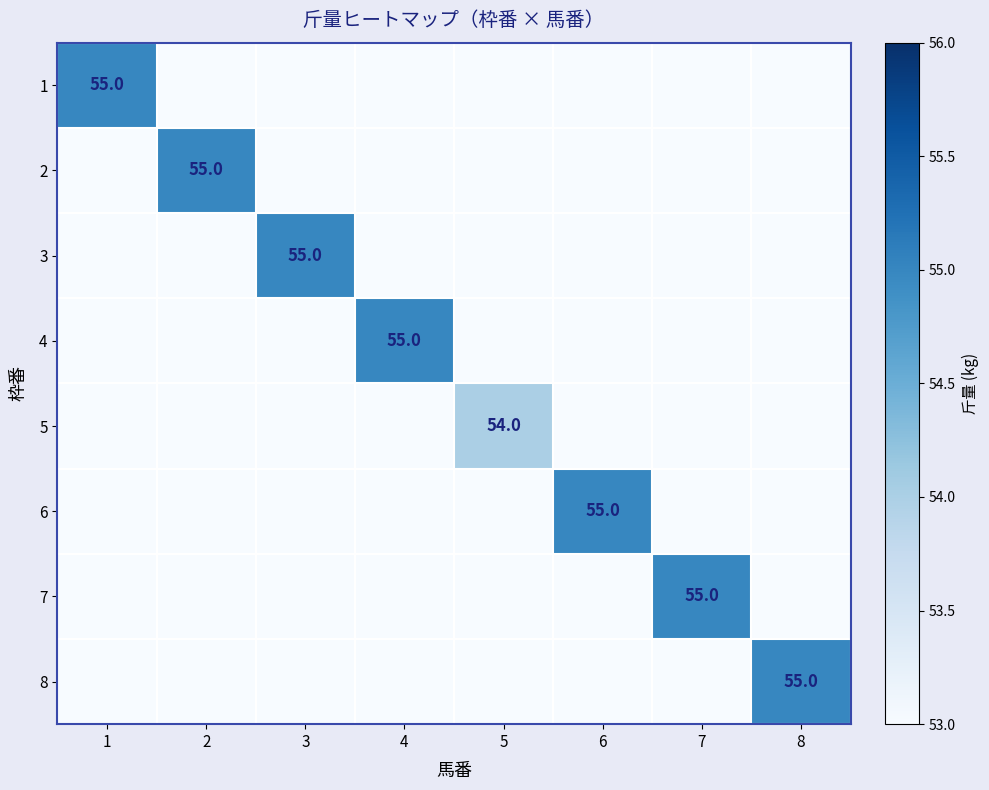

Is it true that 2 equals 55 at 2?

True